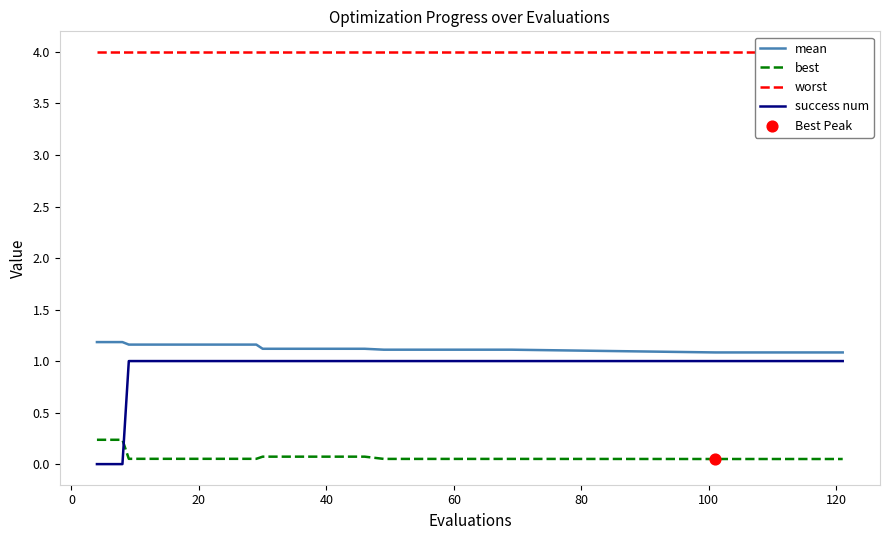

At how many categories does at least one series exceed 0?

25